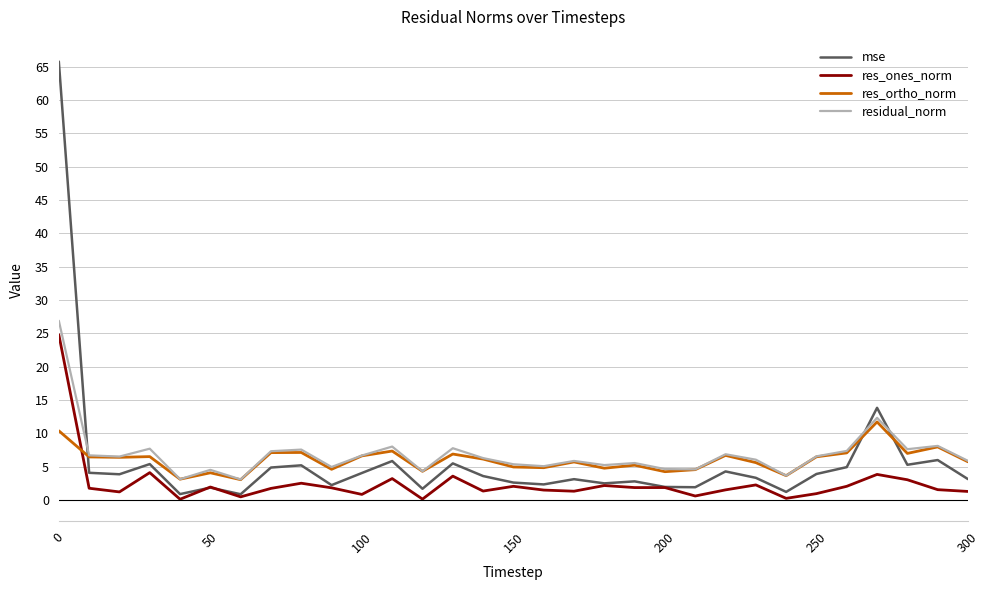

What is the maximum value for res_ortho_norm?

11.7